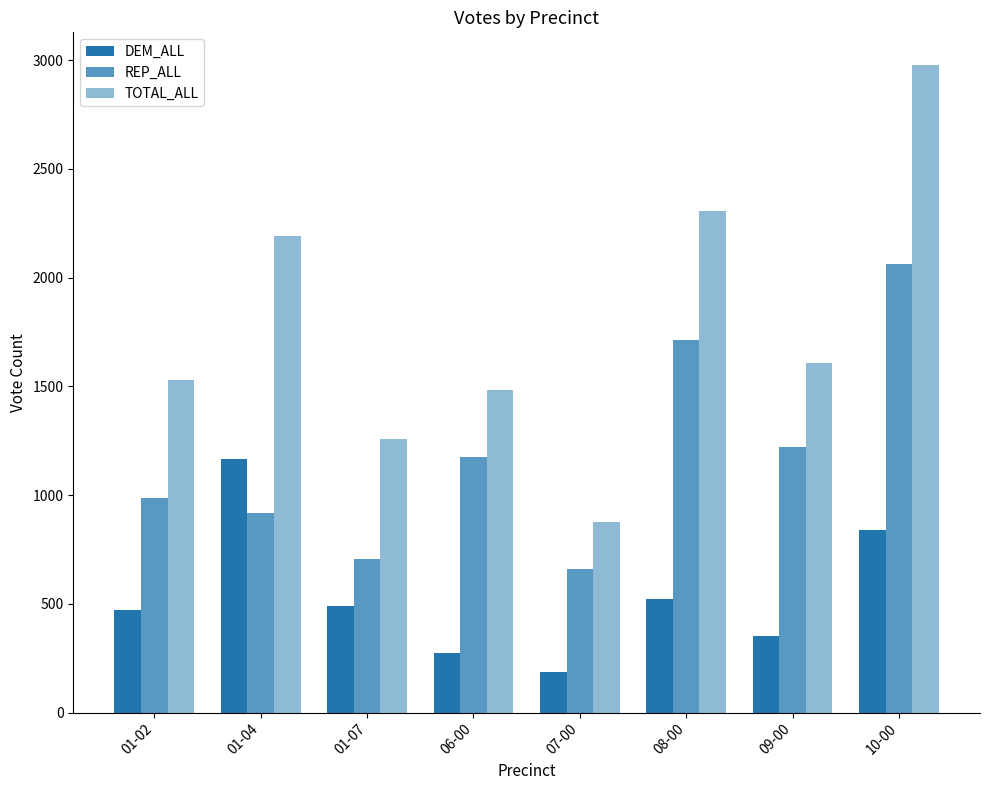

What is the sum of all REP_ALL values?

9443.0